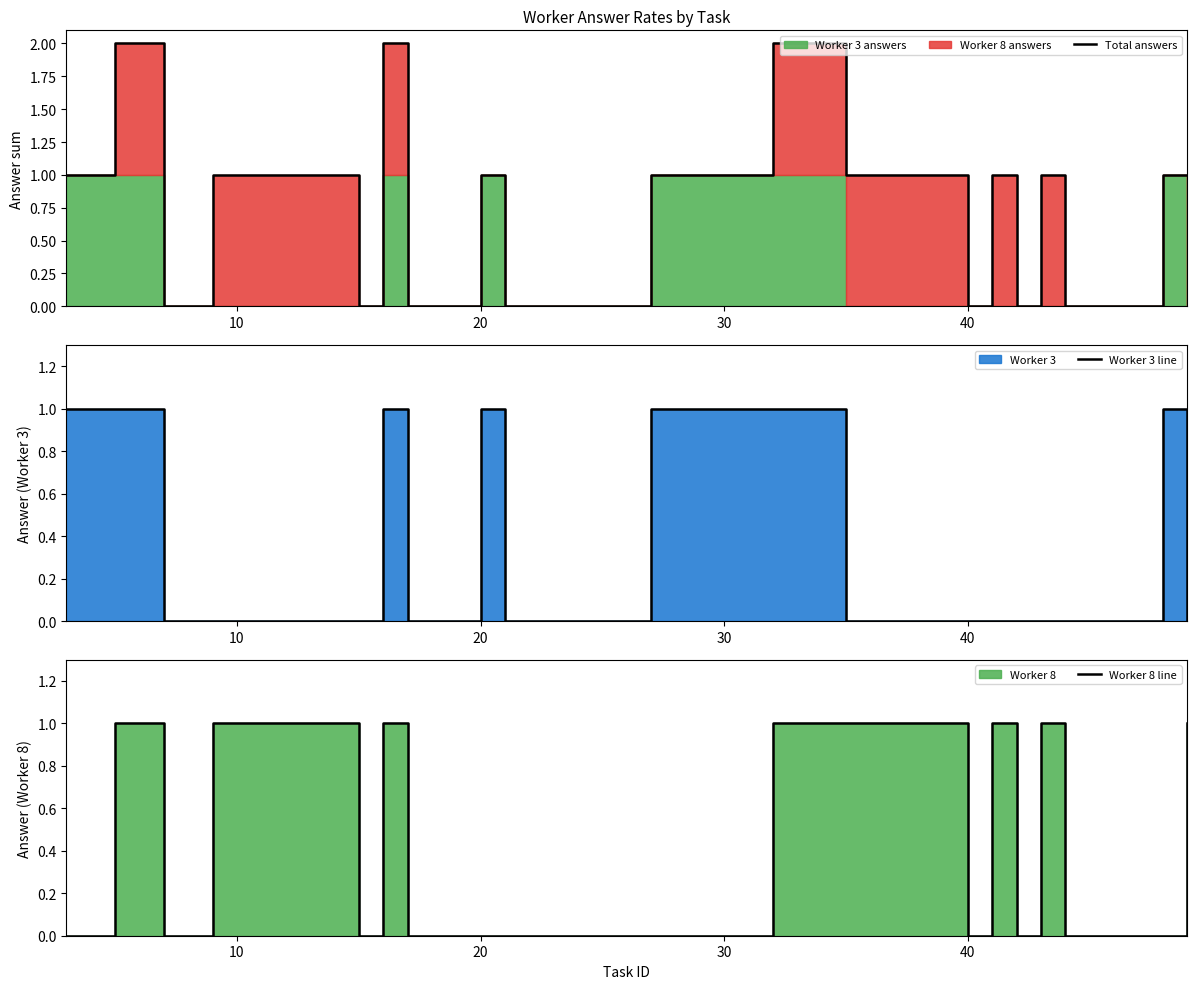

What is the maximum value shown in the chart?

2